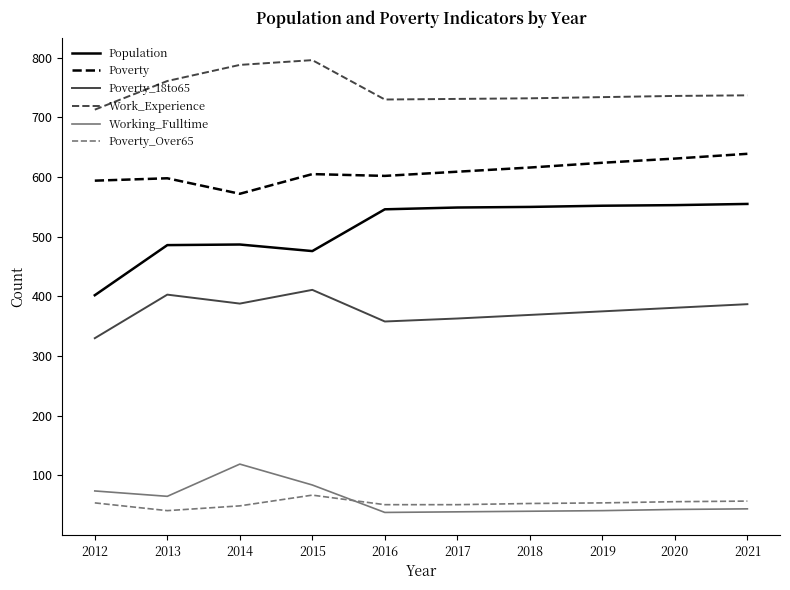

What is the smallest value displayed?

38